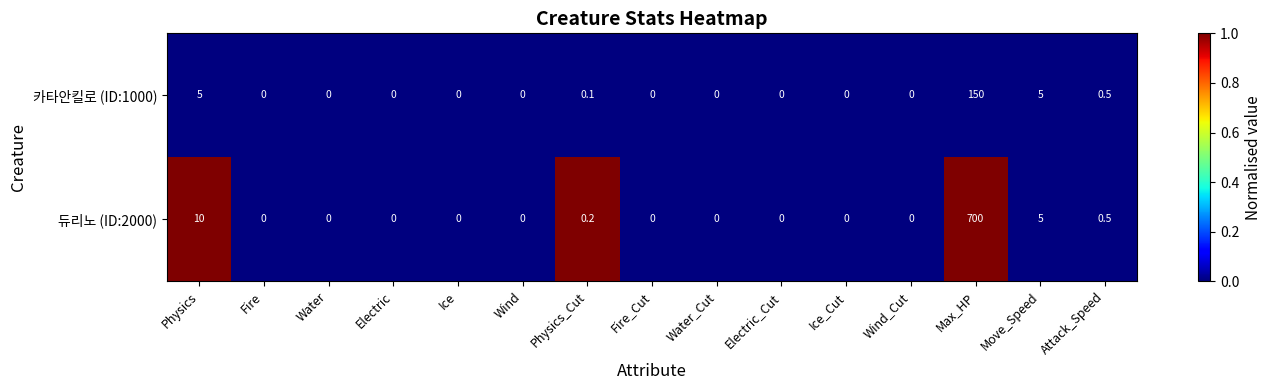

List the series in order of their peak value, lowest first.

카타안킬로 (ID:1000), 듀리노 (ID:2000)